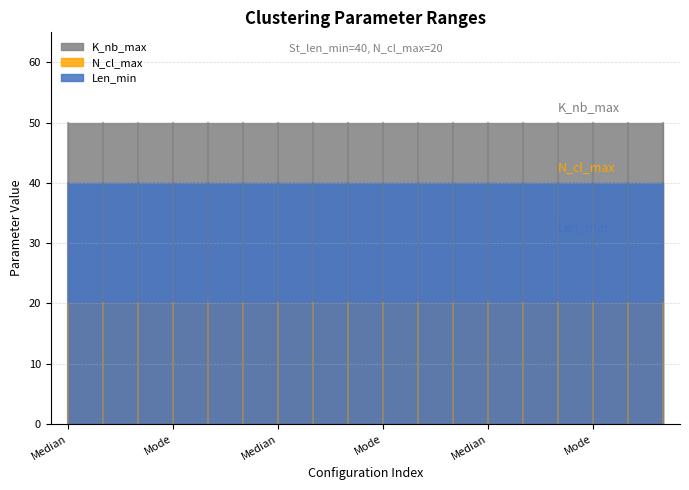

At which category is the sum across all series the highest?

Median